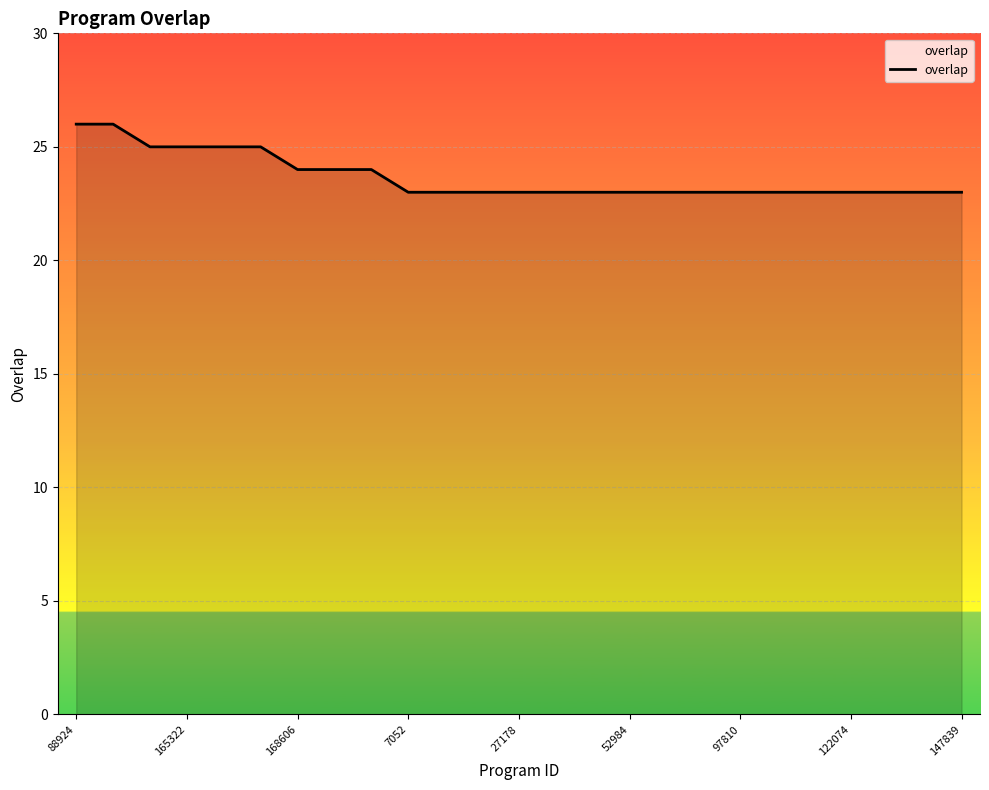

What is the minimum value shown in the chart?

23